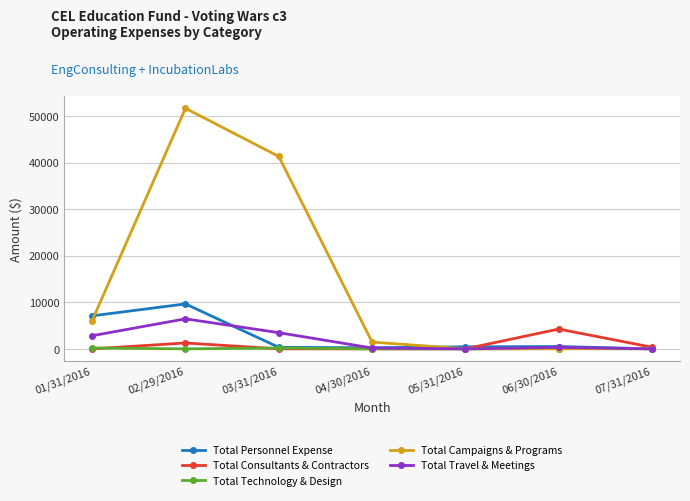

Rank the series by their maximum value, from highest to lowest.

Total Campaigns & Programs, Total Personnel Expense, Total Travel & Meetings, Total Consultants & Contractors, Total Technology & Design